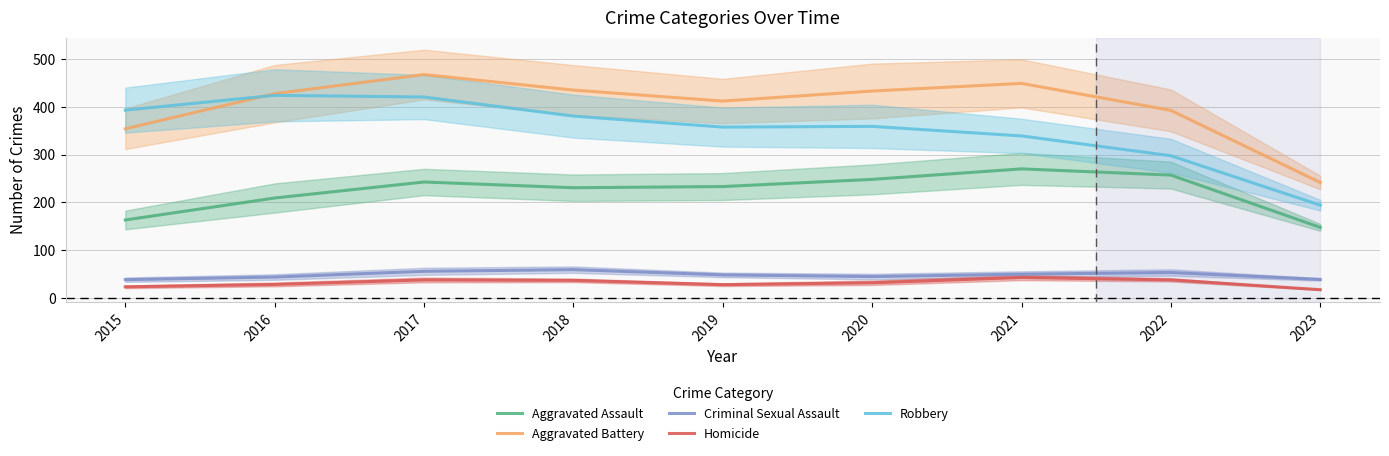

Does the chart have visible grid lines?

Yes